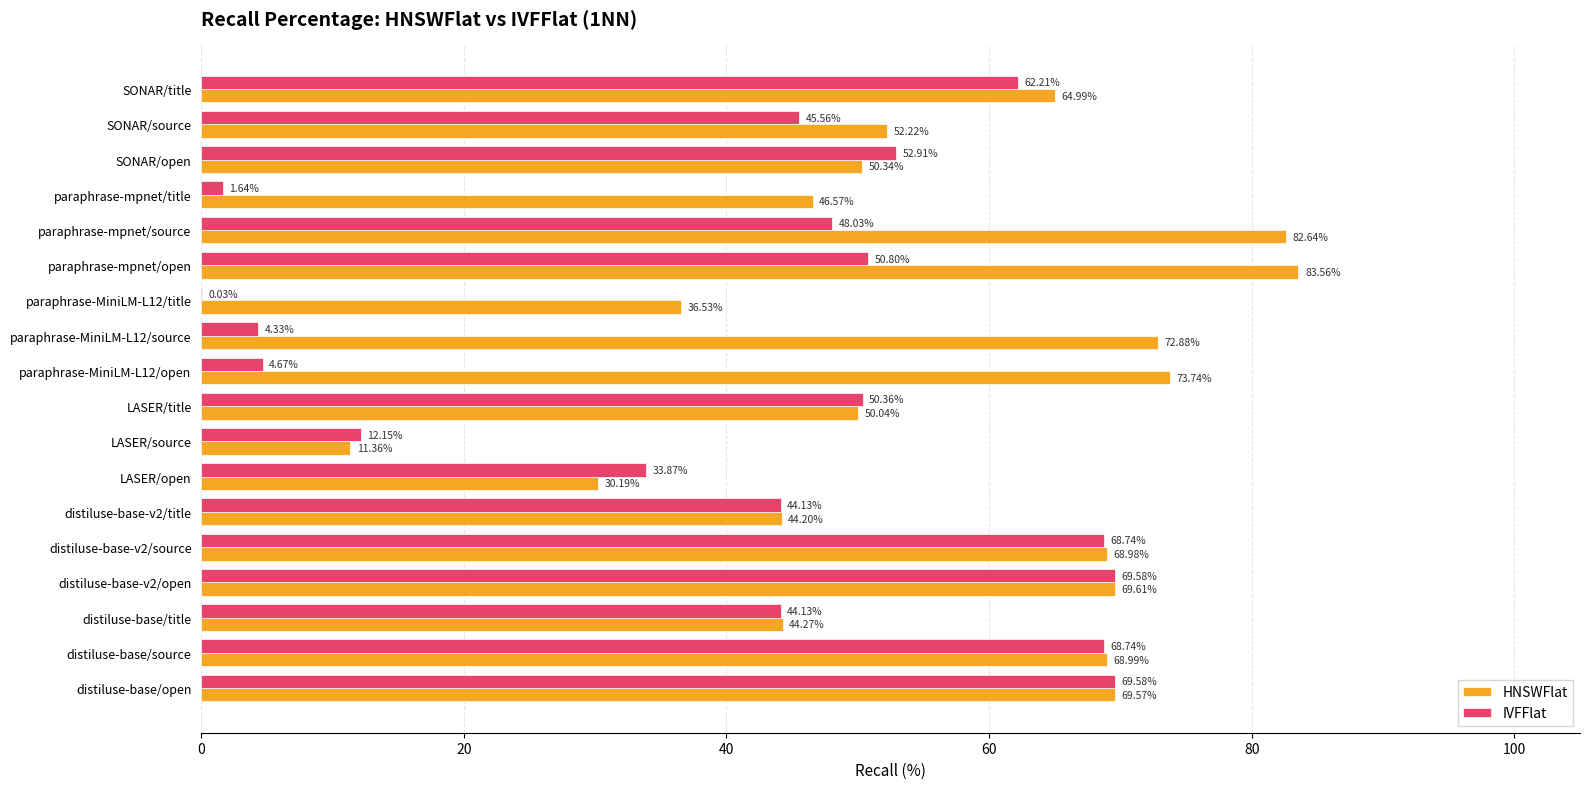

Is the value of HNSWFlat at distiluse-base/title greater than the value of IVFFlat at paraphrase-MiniLM-L12/title?

Yes